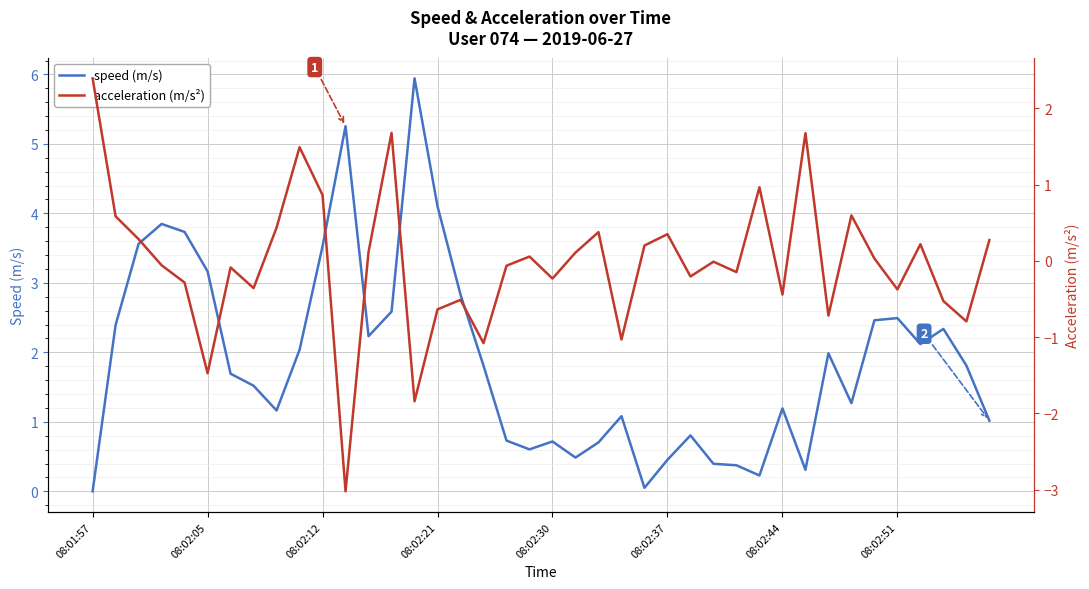

How many positive values does the acceleration (m/s²) series have?

19